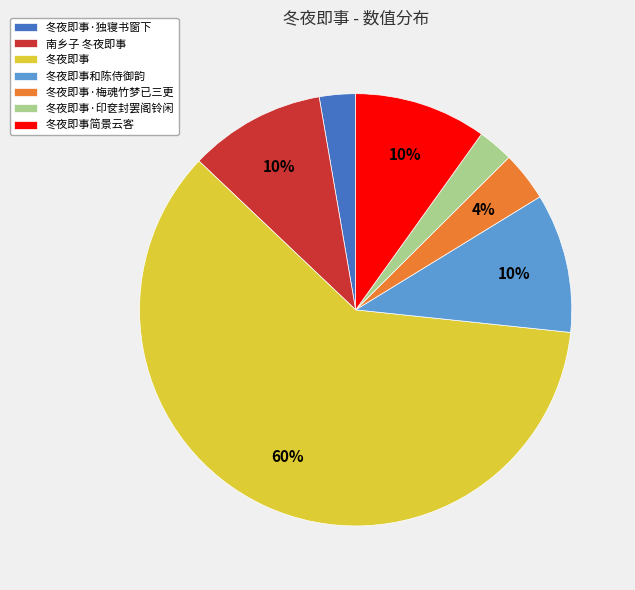

Which category has the biggest portion of the pie?

冬夜即事